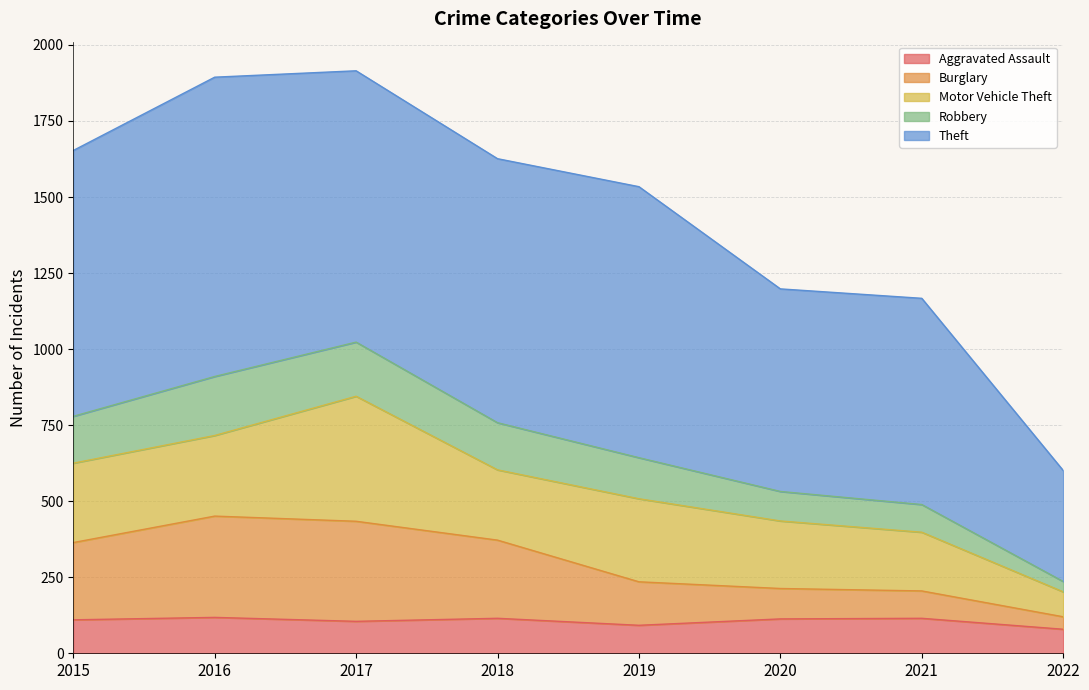

True or false: Burglary and Aggravated Assault cross at least once.

False